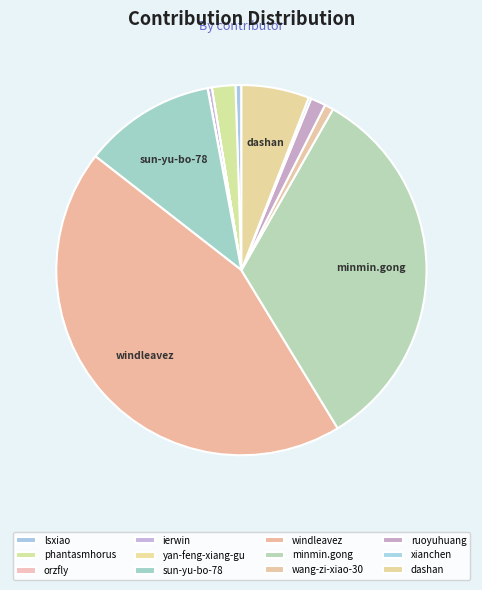

How many slices are in this pie chart?

12